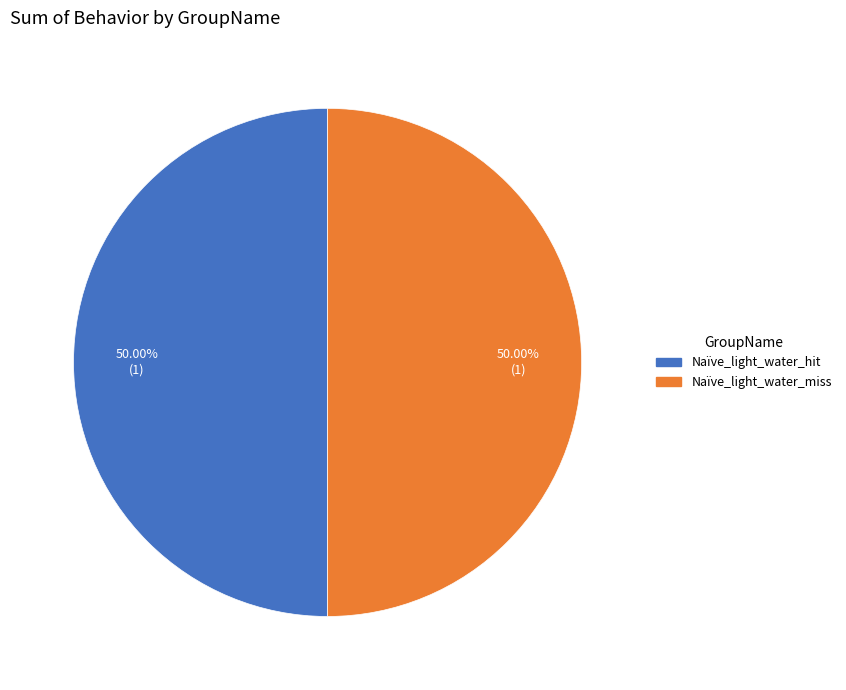

To the nearest percent, what is the difference between the largest and smallest slice percentages?

0%